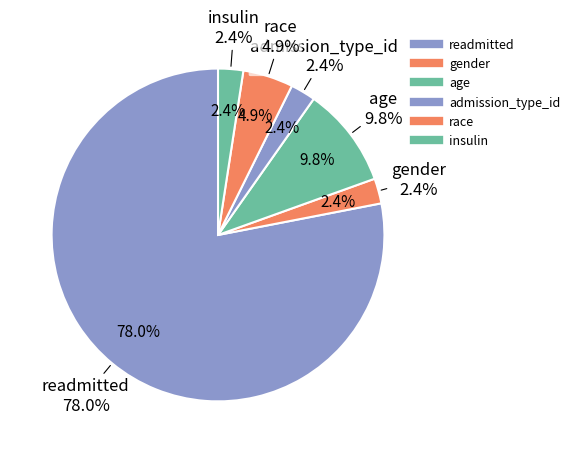

How many segments does this pie chart have?

6